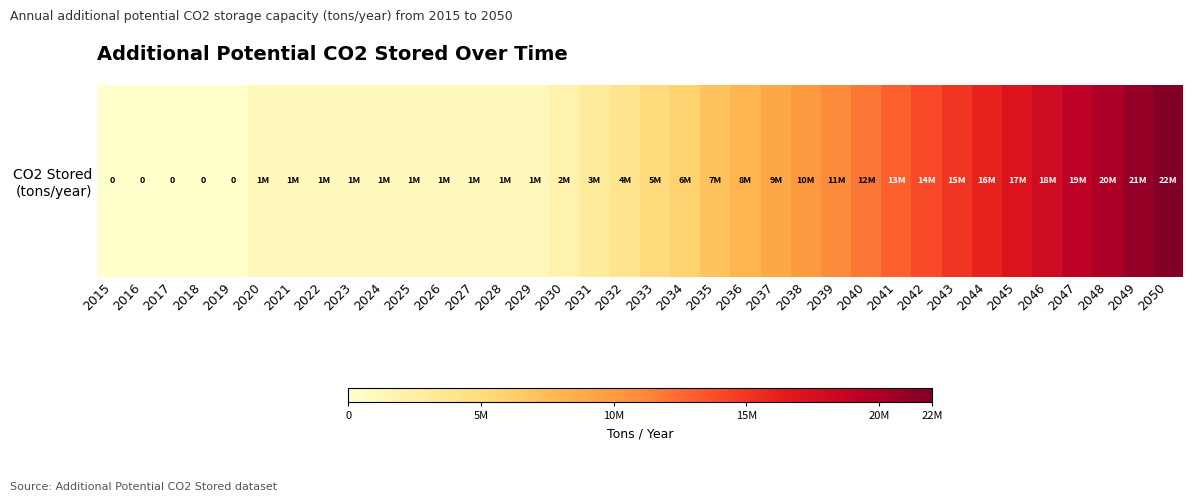

True or false: the data shows 1000000 at 2020.

True